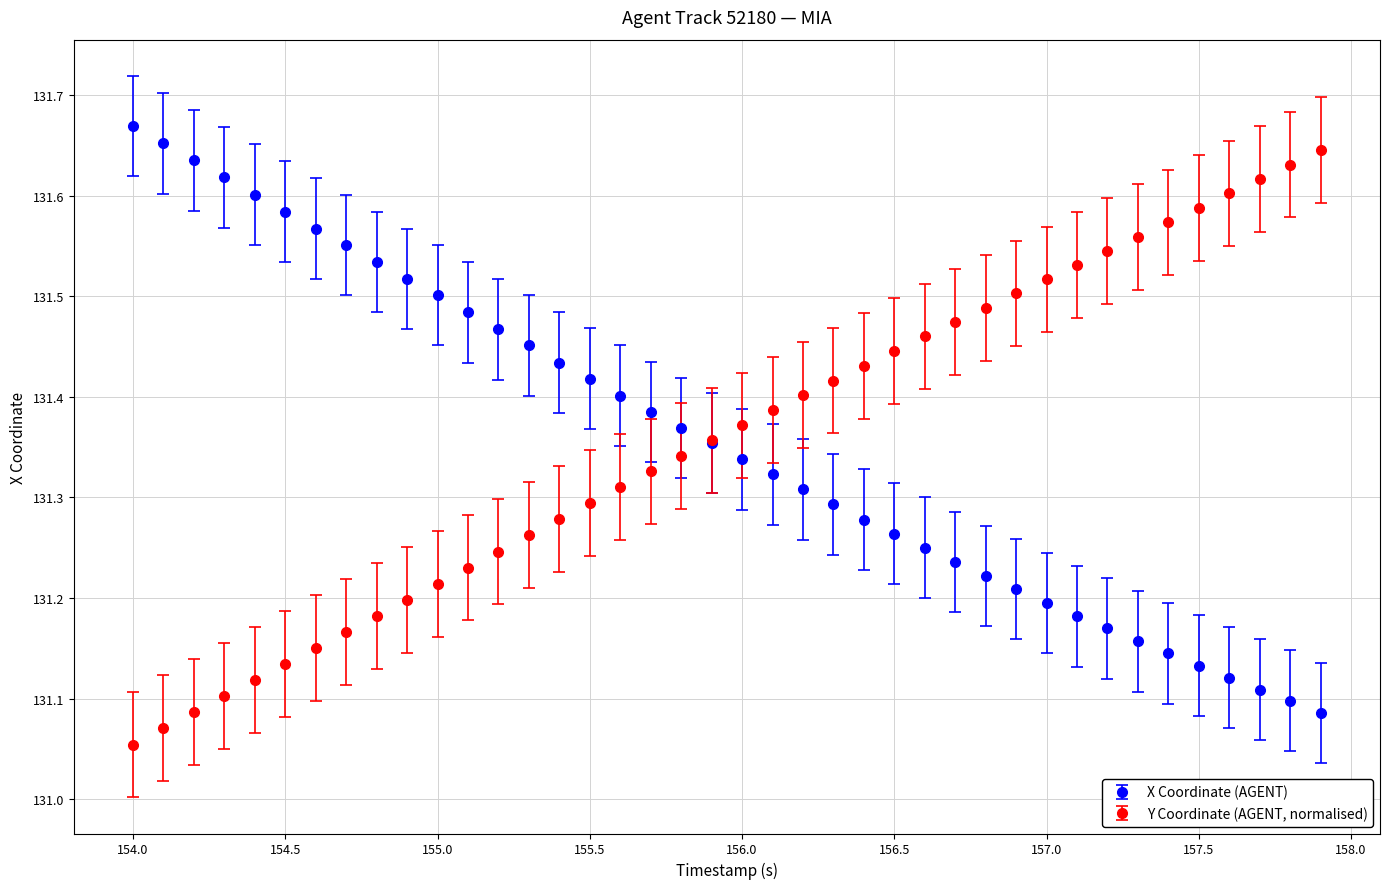

At how many categories does at least one series exceed 131?

40